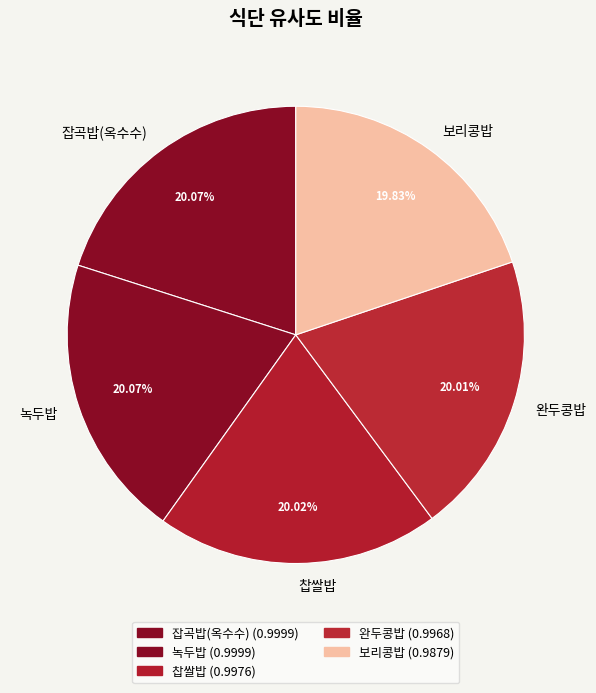

How many segments does this pie chart have?

5